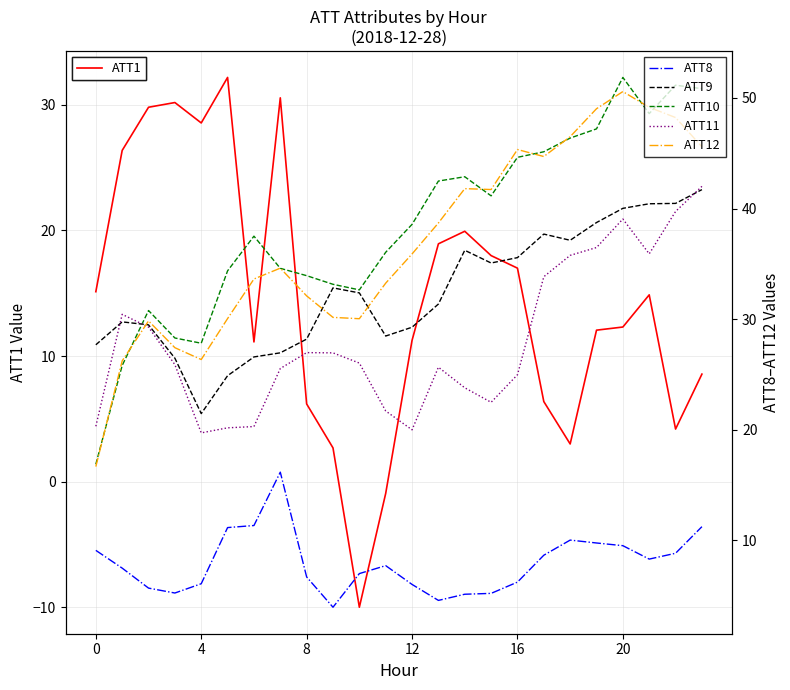

Between 20 and 11, which is larger?

20